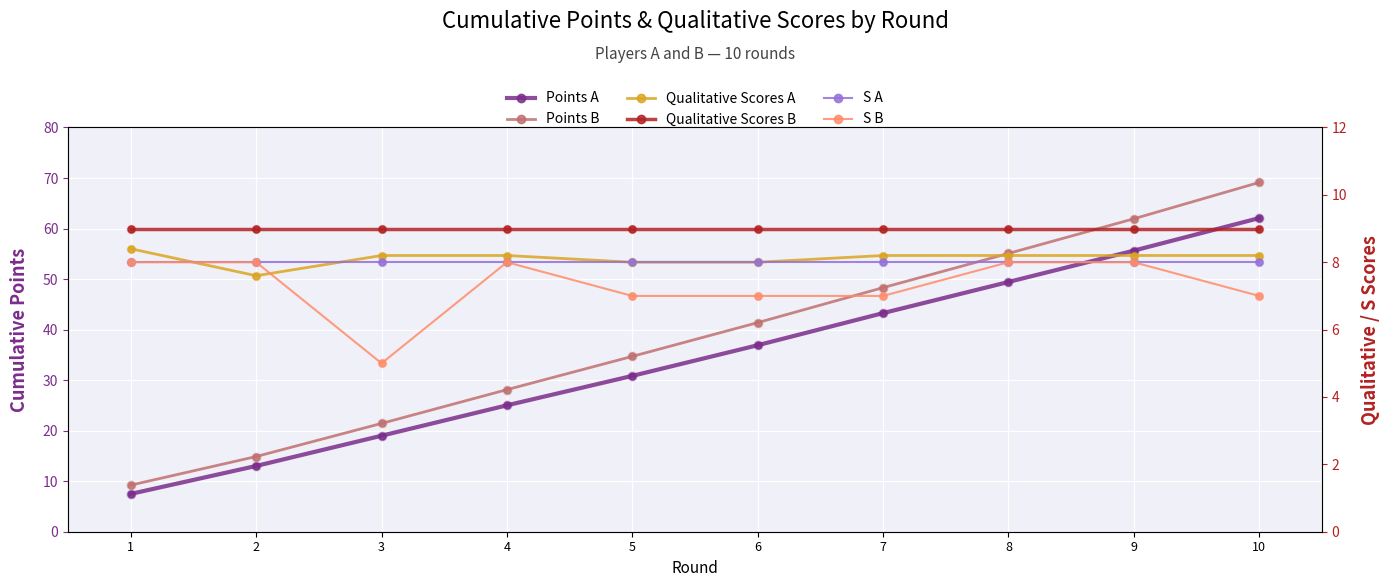

At how many categories does at least one series exceed 21?

8